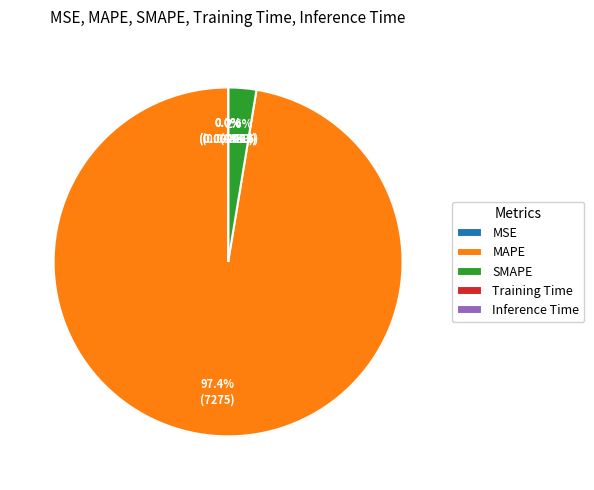

Which slice is the largest?

MAPE